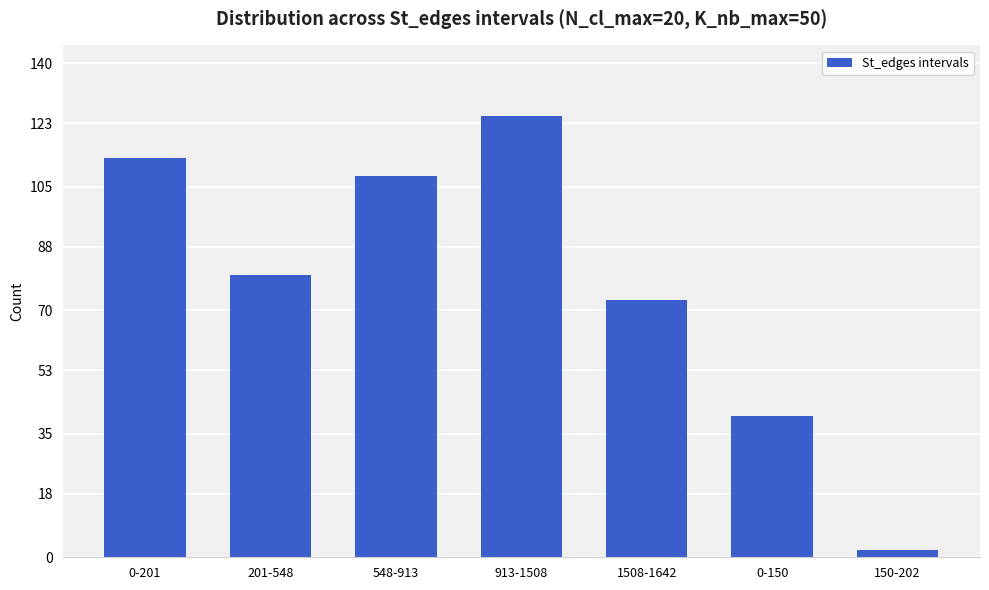

Reading left to right, extract all data points from this chart.

113	80	108	125	73	40	2